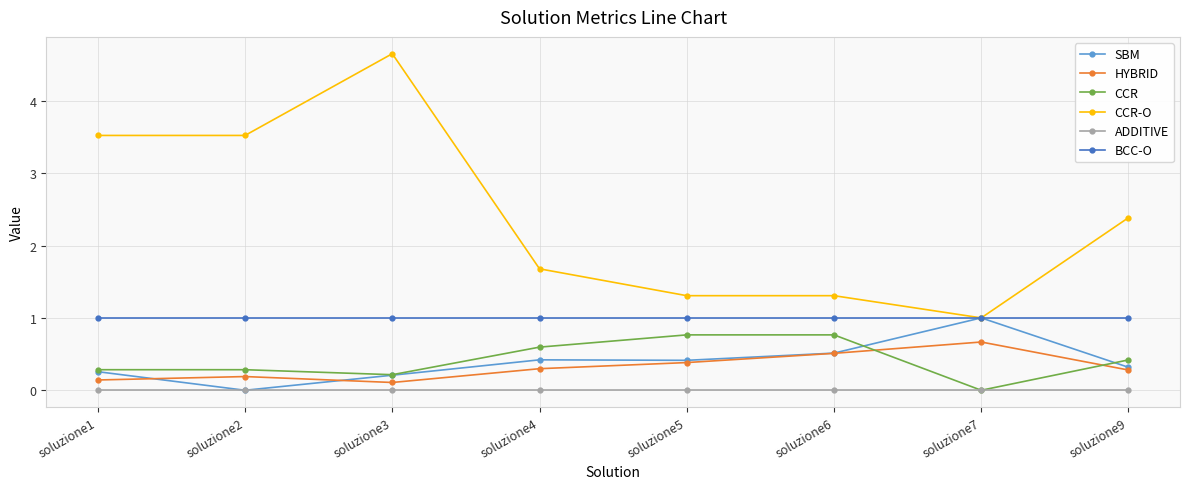

What is the sum of the CCR values at soluzione5 and soluzione3?

1.0